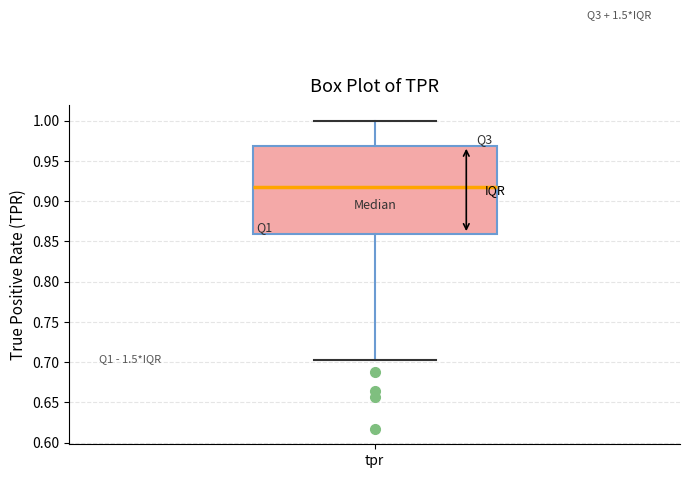

Where is the lower edge of the box for tpr on the y-axis? The values are not printed on the chart, so give them approximately, as read against the axis.

0.860